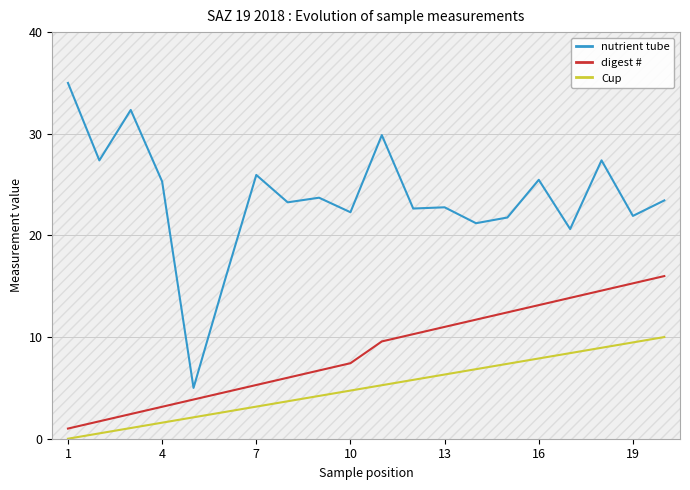

What is the highest value of the nutrient tube series?

35.0